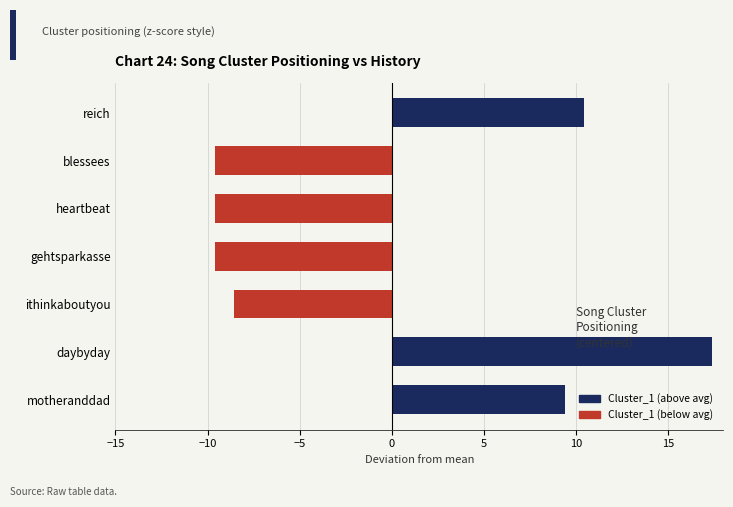

What is the difference between the maximum and minimum values?

27.0